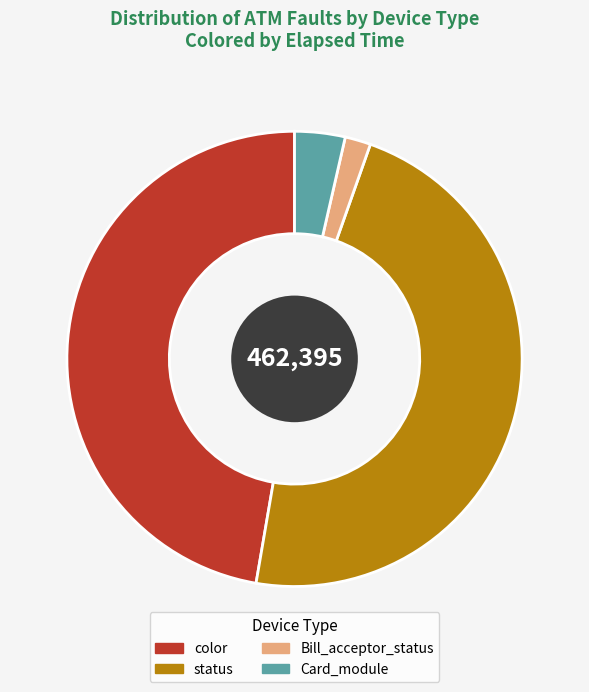

Does color represent more than half of the total?

No